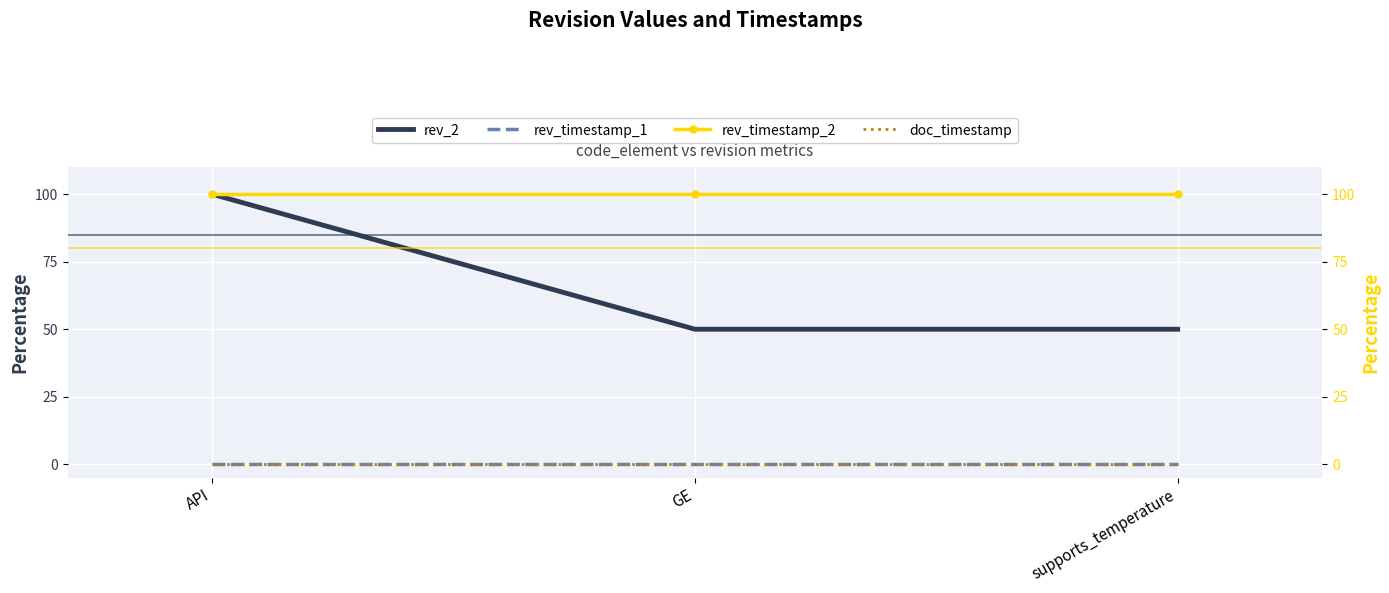

Reading left to right, what are all the values shown in this chart?

rev_2: 100	50	50
rev_timestamp_1: 0	0	0
rev_timestamp_2: 100	100	100
doc_timestamp: 0	0	0